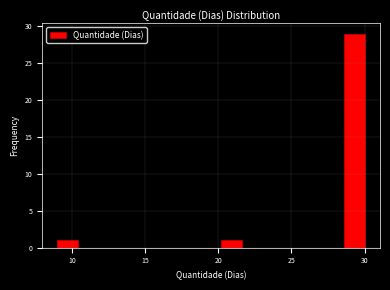

Around what value on the x-axis is the tallest bar? Give the approximate position of its centre, as read against the axis.

29.5